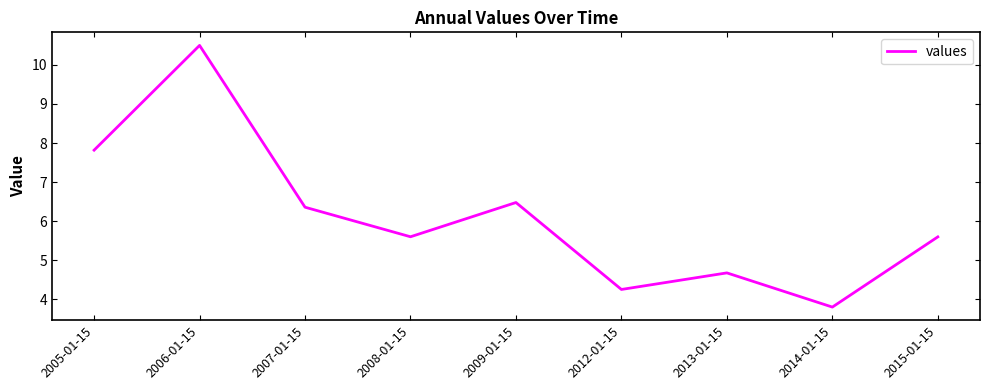

What is the minimum value shown in the chart?

3.8